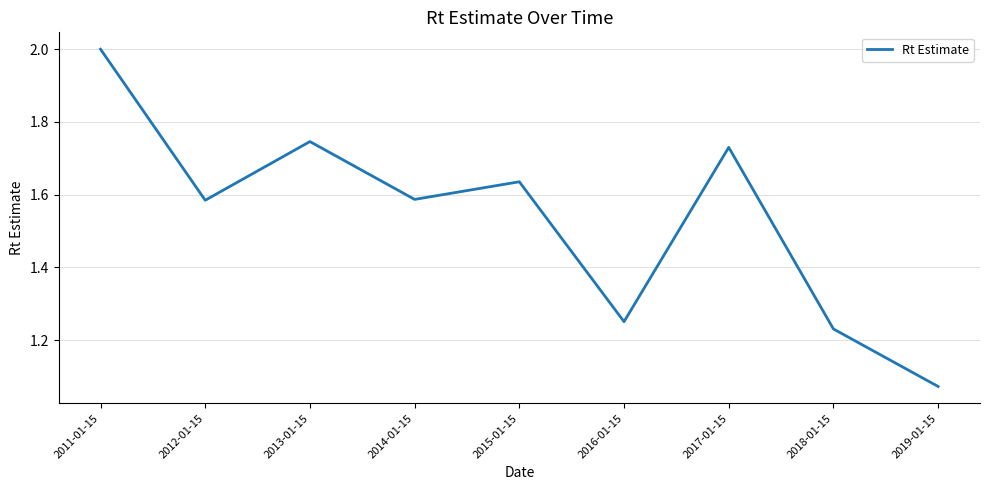

At which category does the data reach its first local peak?

2013-01-15